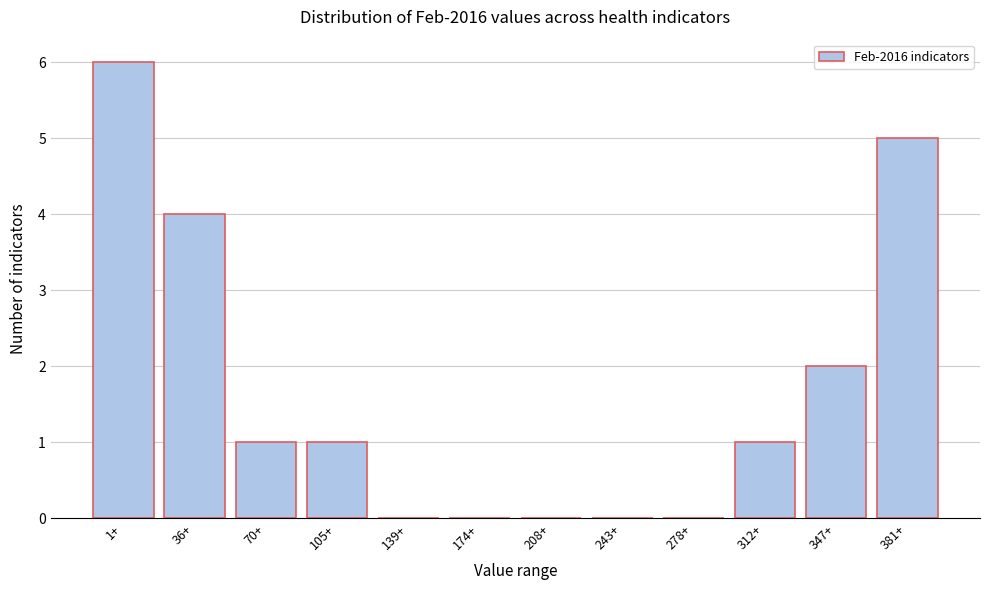

Reading left to right, what are all the values shown in this chart?

1+=6	36+=4	70+=1	105+=1	139+=0	174+=0	208+=0	243+=0	278+=0	312+=1	347+=2	381+=5